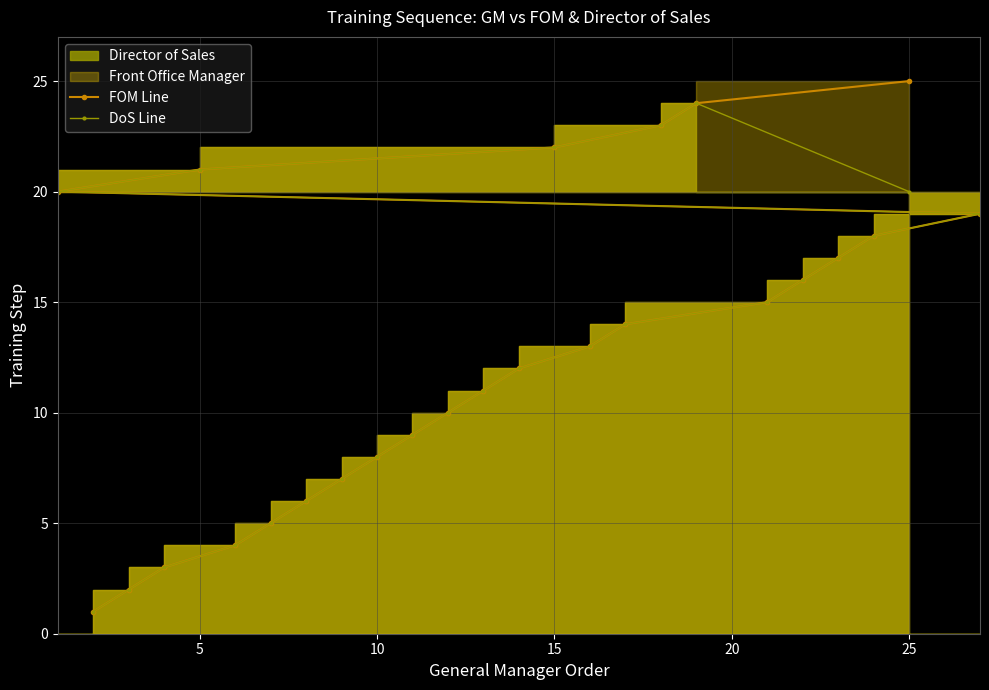

The value of FOM Line at 20 is 2. True or false?

False